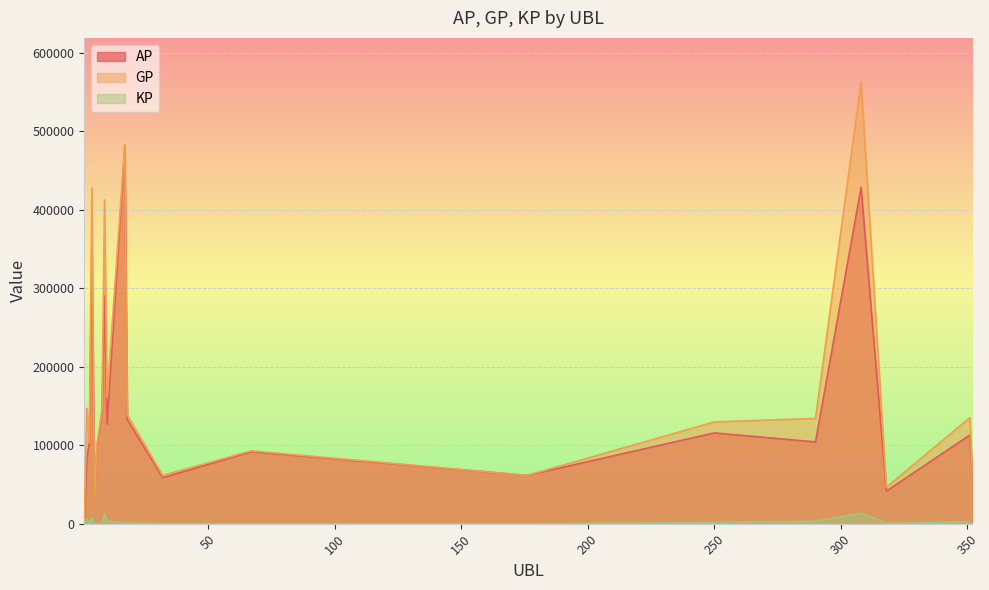

What is the sum of the AP values at 10 and 18?

259495.0